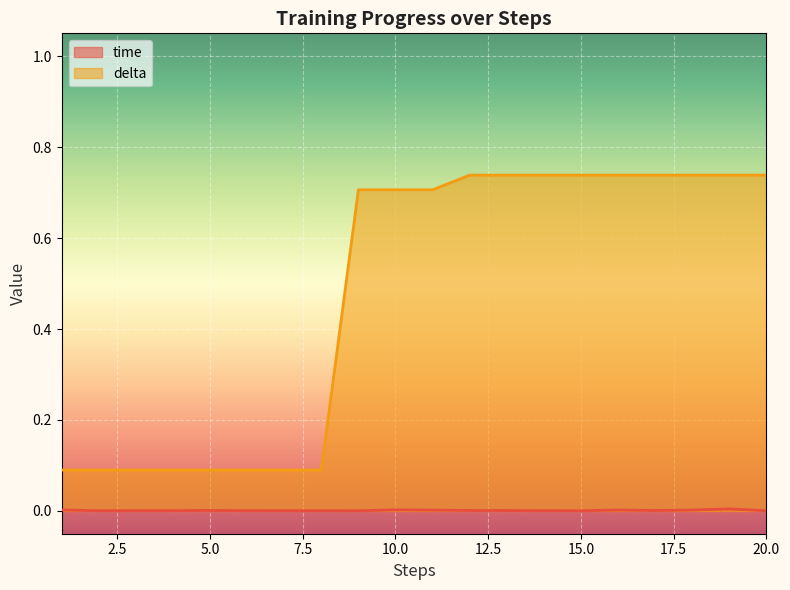

Rank the categories by time value from lowest to highest.

9, 20, 15, 8, 2, 7, 14, 3, 6, 4, 17, 13, 12, 5, 11, 18, 16, 1, 10, 19